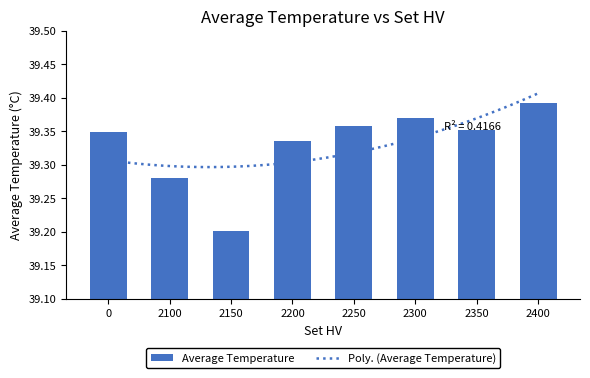

Between 2350 and 2300, which is larger?

2300